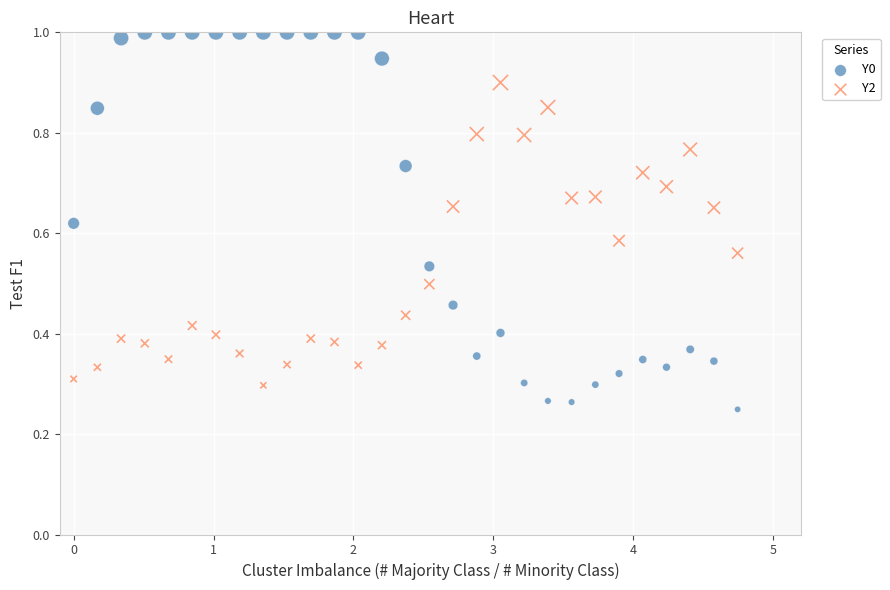

Which series reaches the maximum Y coordinate?

Y0